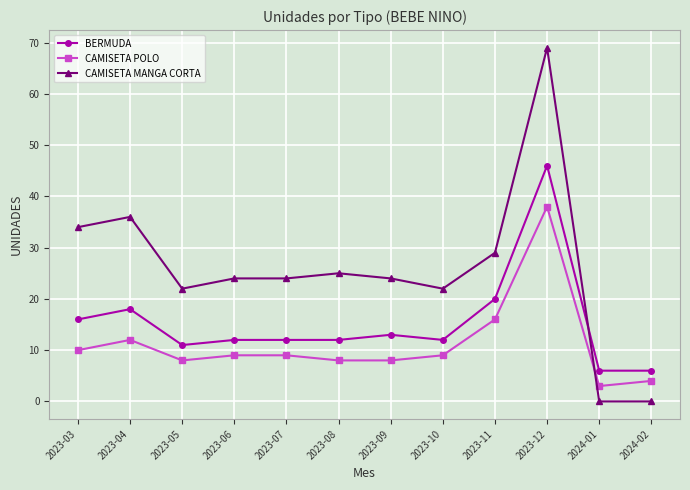

Which series ends up on top after the final intersection of CAMISETA MANGA CORTA and CAMISETA POLO?

CAMISETA POLO